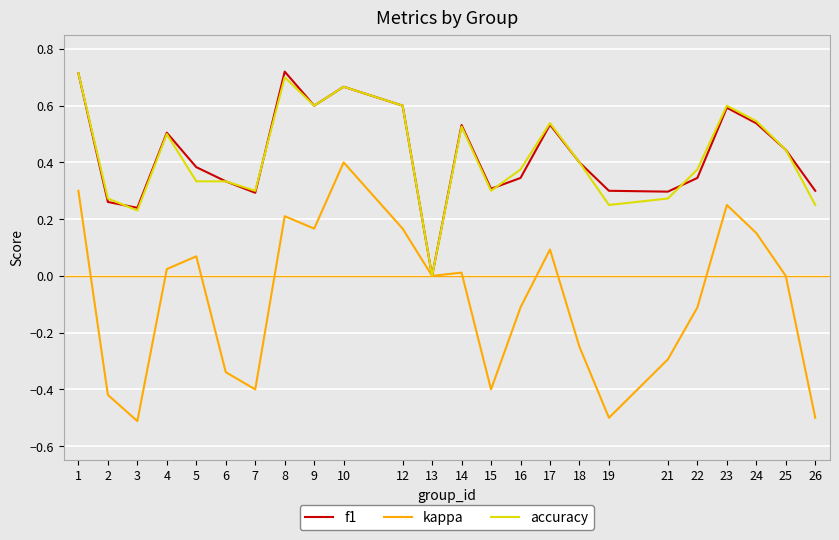

Which category has the highest value in the kappa series?

10